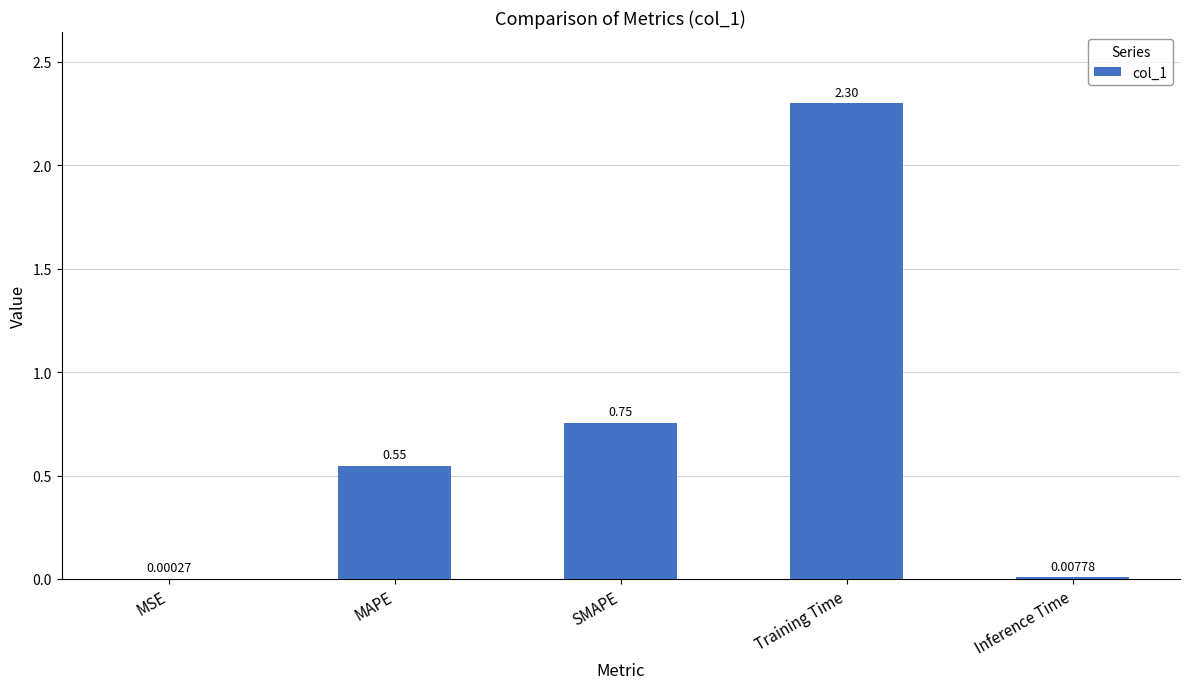

Where is the data nearest to the value 1?

SMAPE